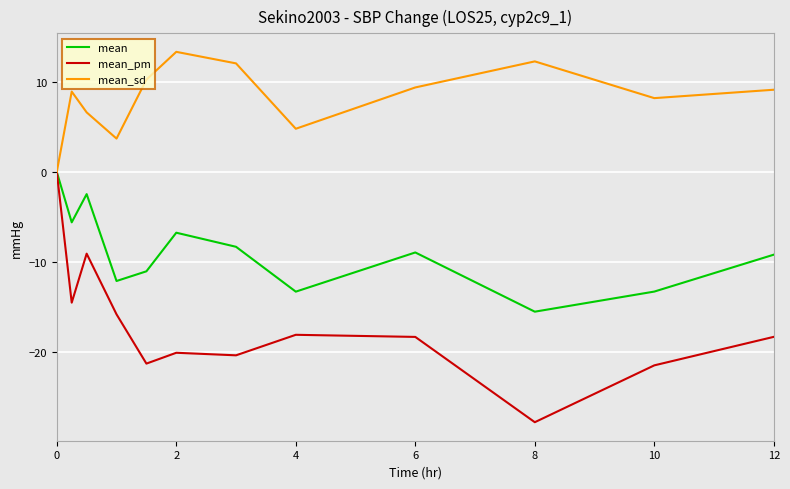

Which series has the largest range (max minus min)?

mean_pm